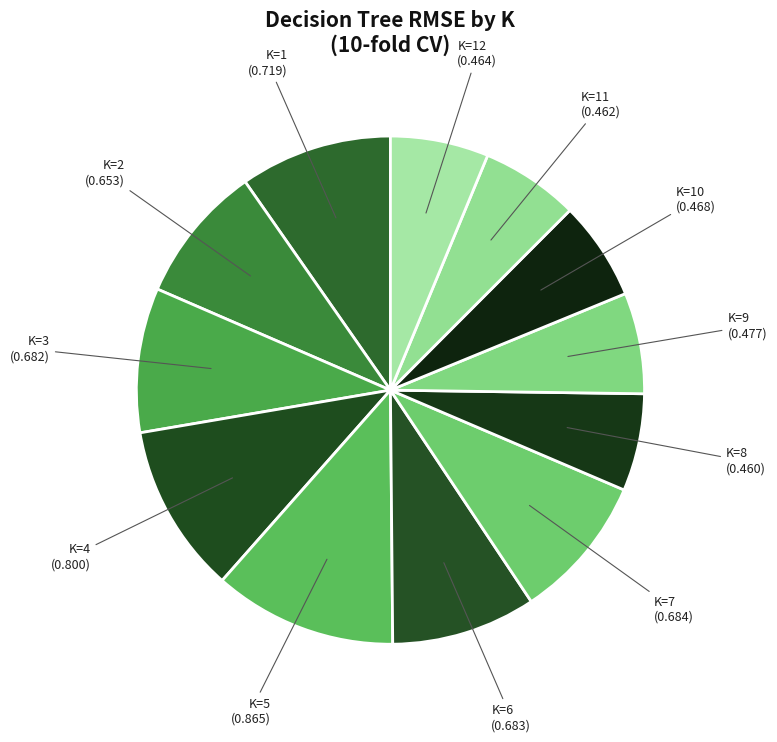

Between K=5 and K=12, which is larger?

K=5